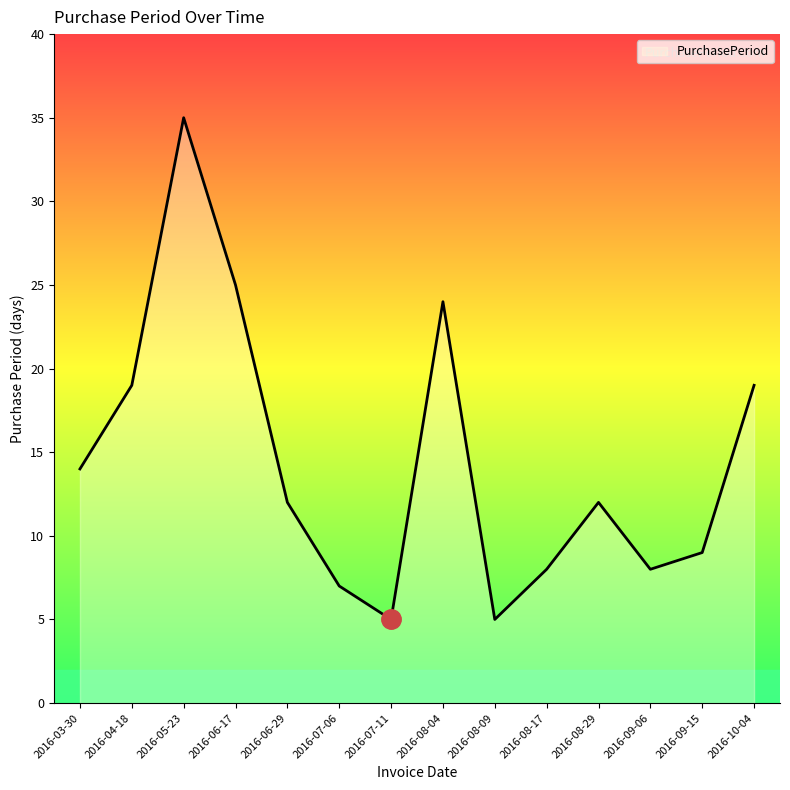

Where is the first local maximum?

2016-05-23